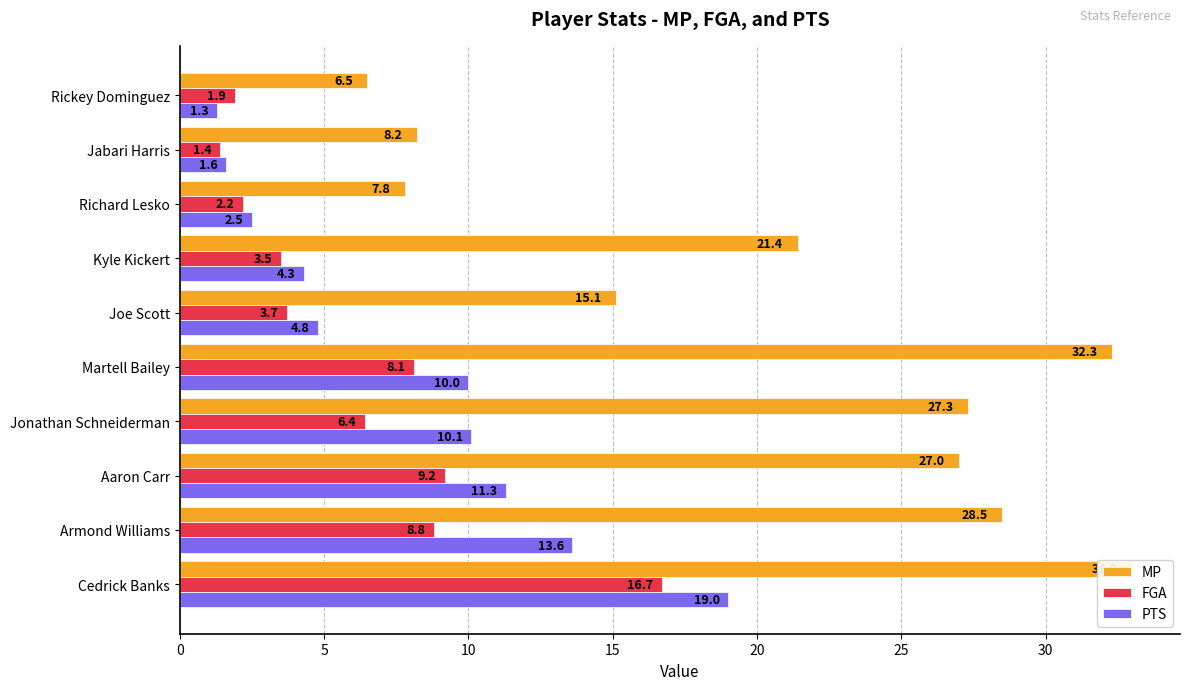

What are all the series names shown in the legend?

MP, FGA, PTS